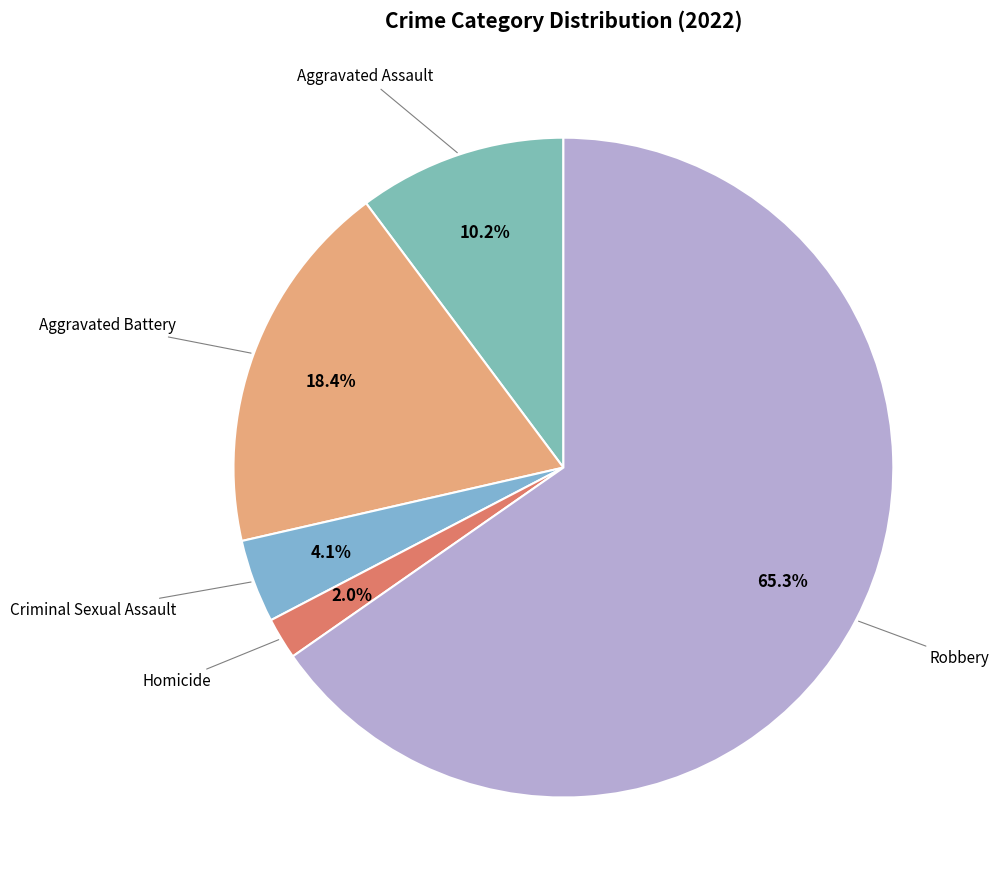

Which category has the biggest portion of the pie?

Robbery